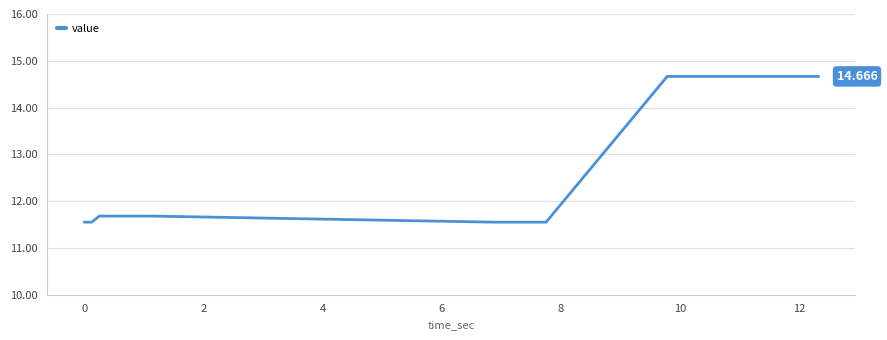

Reading left to right, extract all data points from this chart.

11.6	11.6	11.7	11.7	11.7	11.7	11.7	11.7	11.7	11.7	11.6	11.6	11.6	11.6	11.6	11.6	11.6	11.6	14.7	14.7	14.7	14.7	14.7	14.7	14.7	14.7	14.7	14.7	14.7	14.7	14.7	14.7	14.7	14.7	14.7	14.7	14.7	14.7	14.7